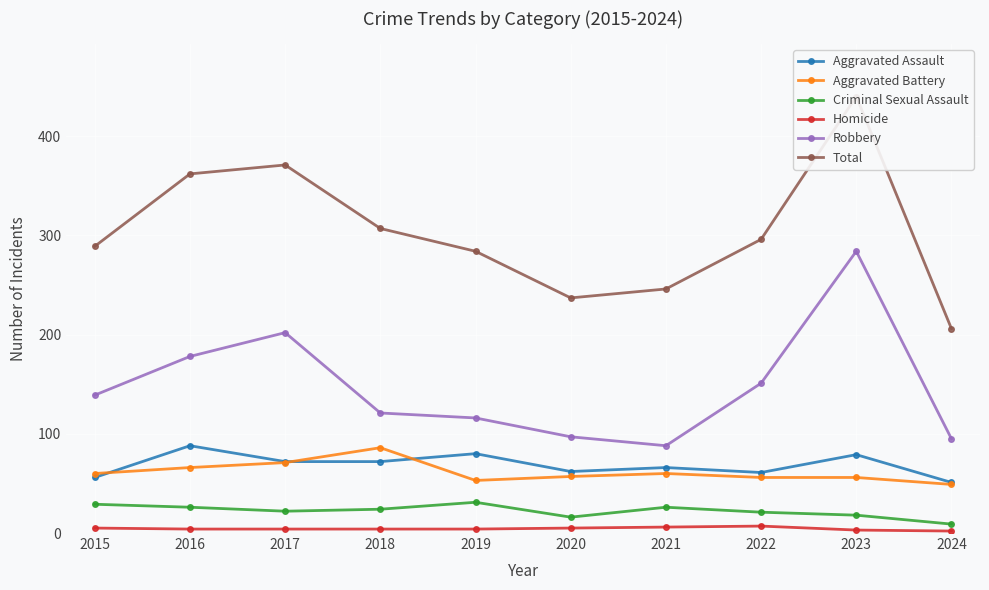

What is the difference between the second highest and second lowest values in the Homicide series?

3